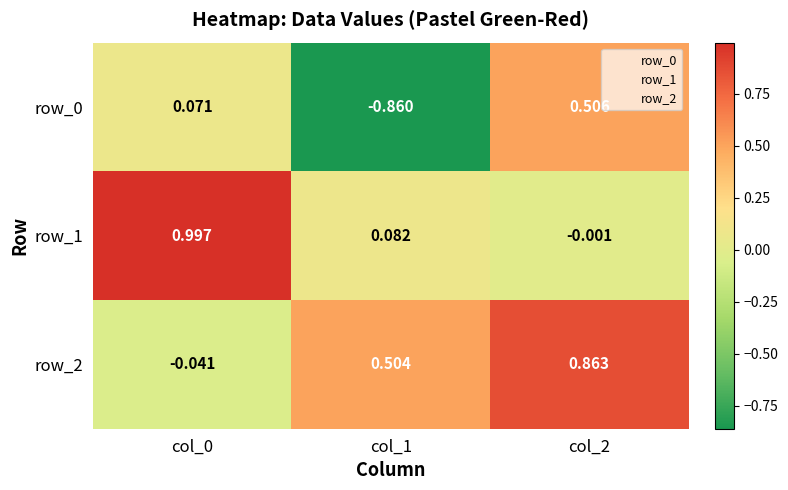

What is the sum of the row_0 values at col_2 and col_1?

-0.4